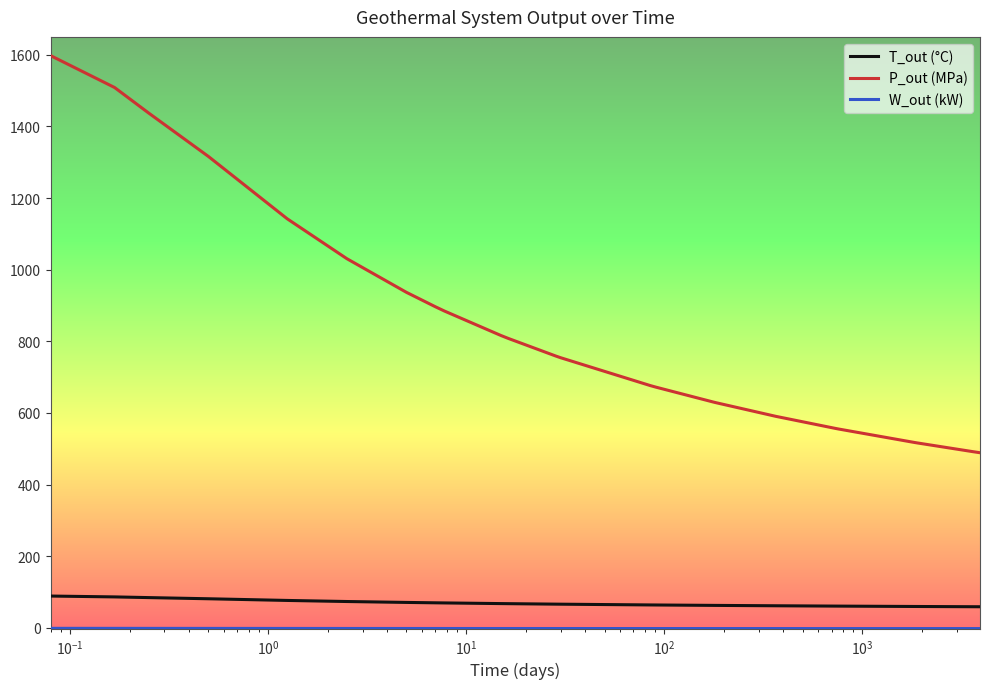

True or false: P_out (MPa) and T_out (°C) intersect in this chart.

False